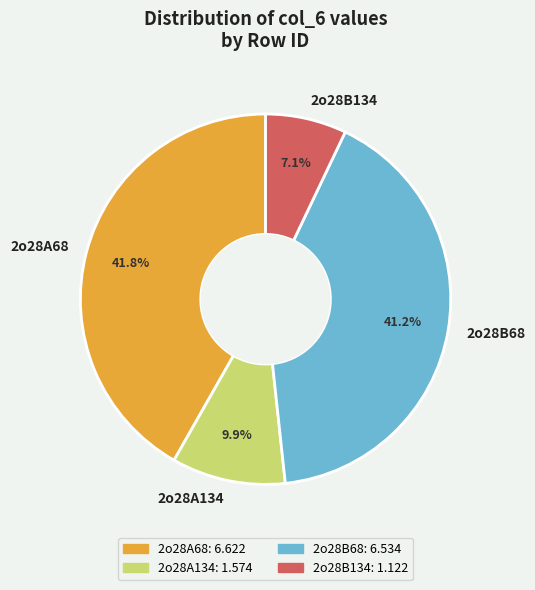

Rank the categories by value from highest to lowest.

2o28A68, 2o28B68, 2o28A134, 2o28B134